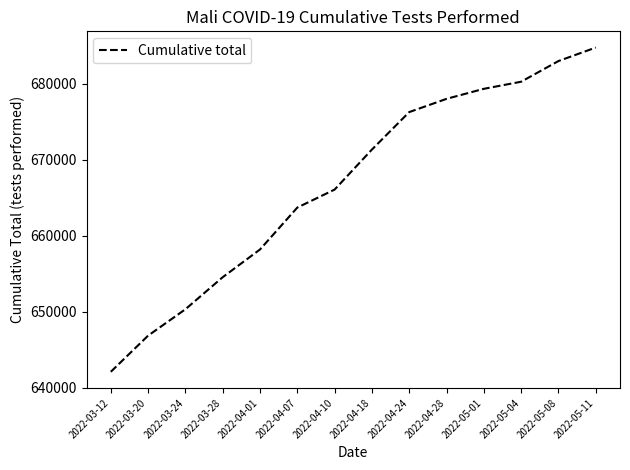

What is the difference between the values at 2022-05-11 and 2022-05-04?

4493